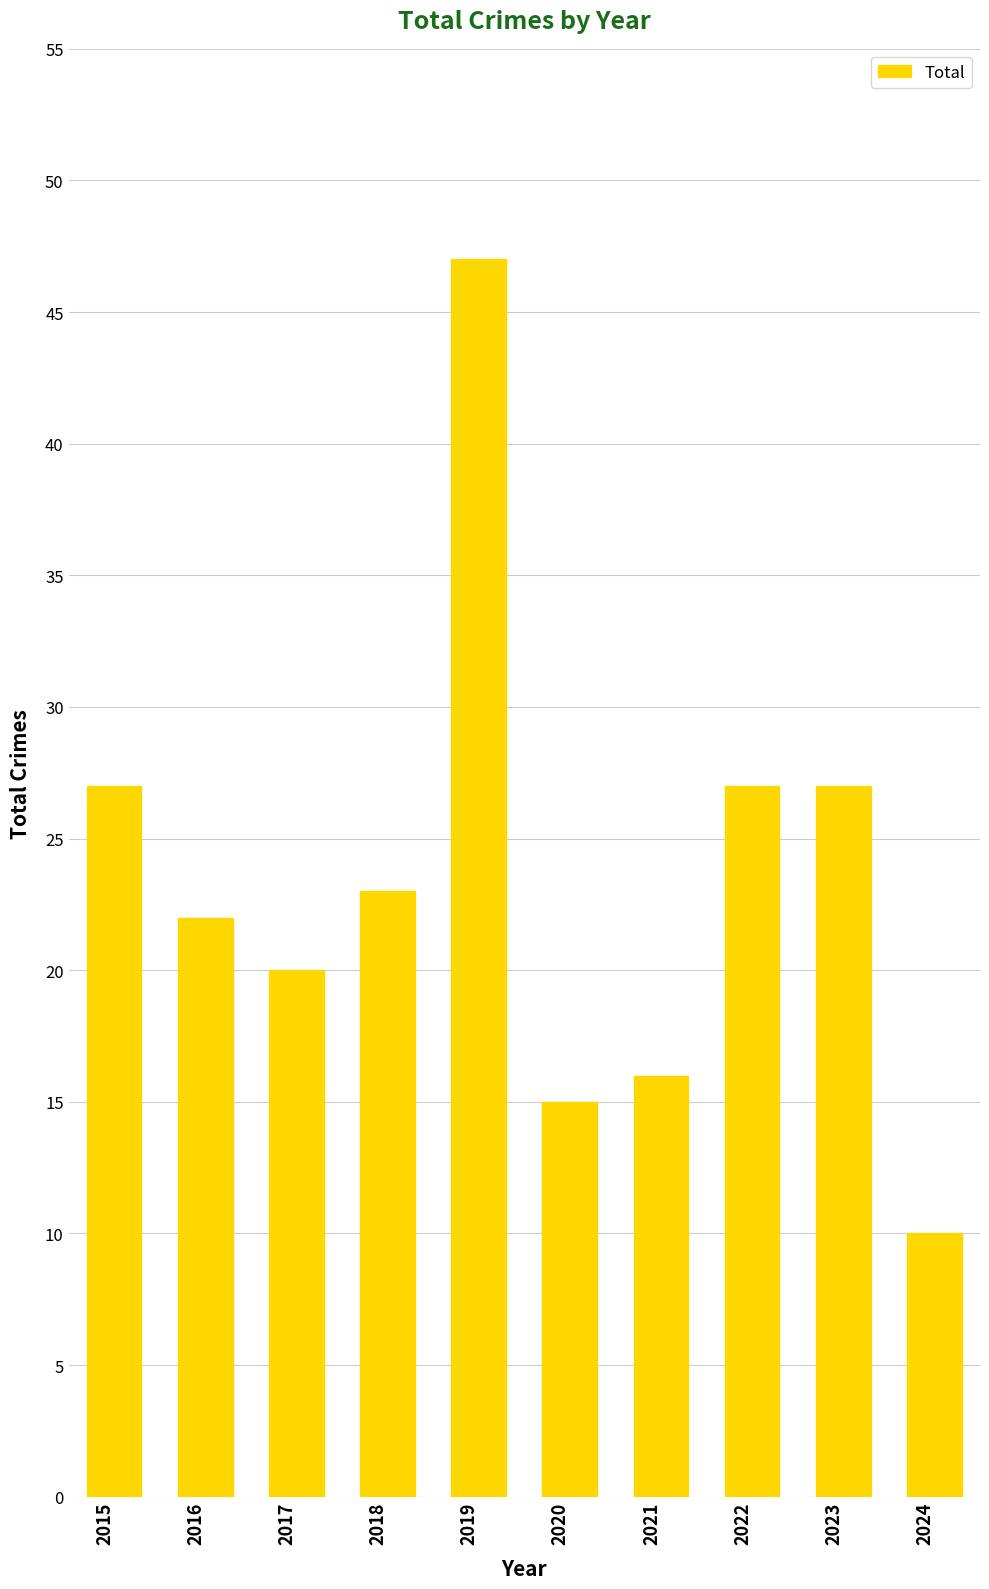

Reading left to right, transcribe all the data shown in this chart.

2015=27	2016=22	2017=20	2018=23	2019=47	2020=15	2021=16	2022=27	2023=27	2024=10